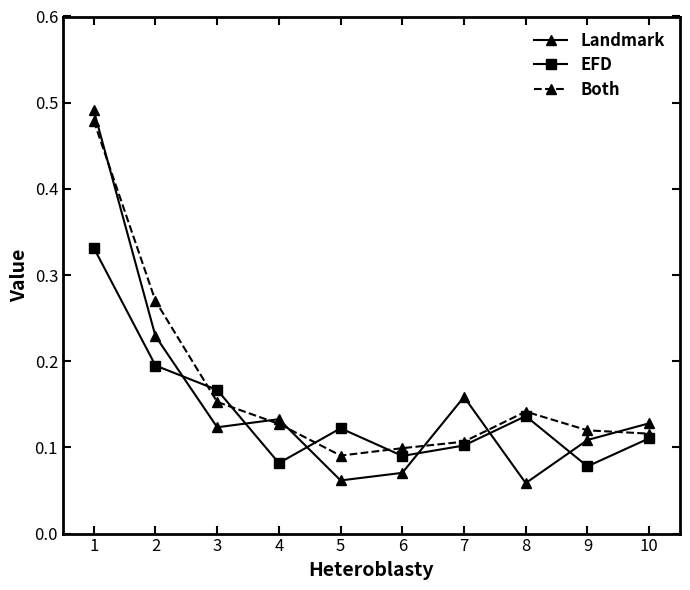

How many interior local peaks does the EFD series have?

2